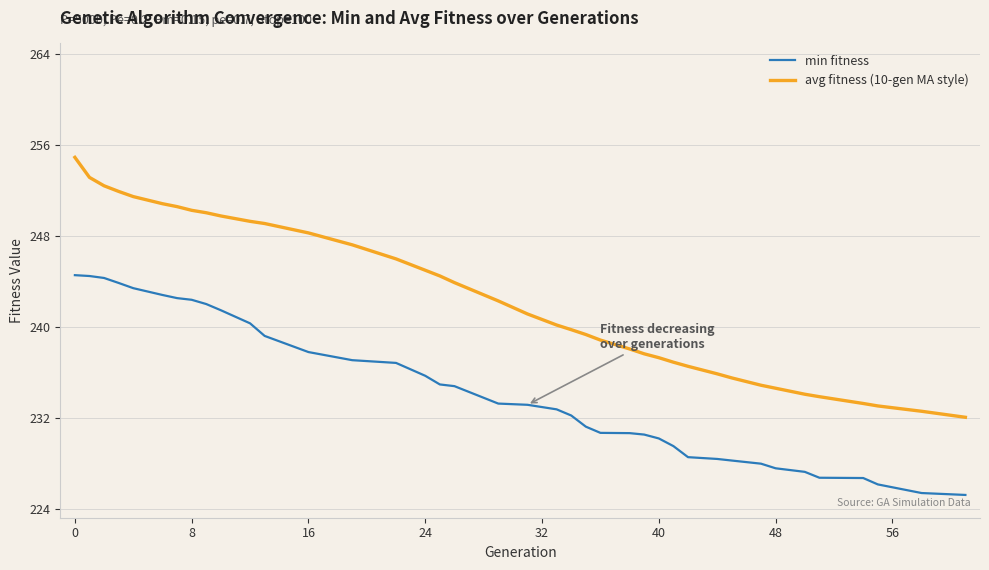

True or false: min fitness and avg fitness (10-gen MA style) cross at least once.

False